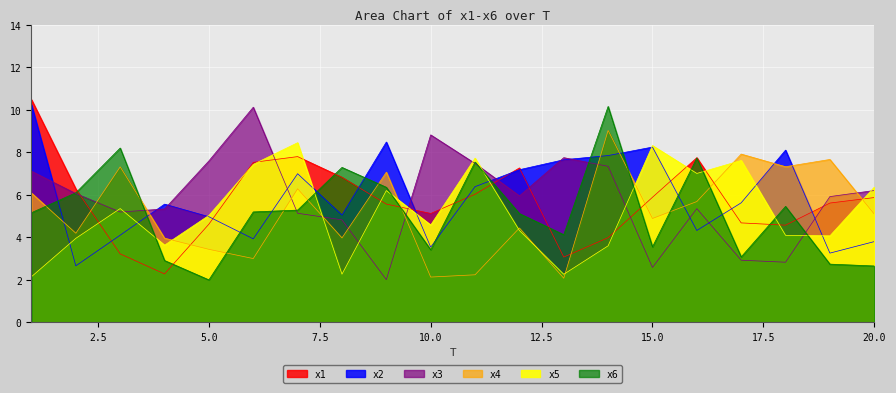

Which series has the largest total across all categories?

x2